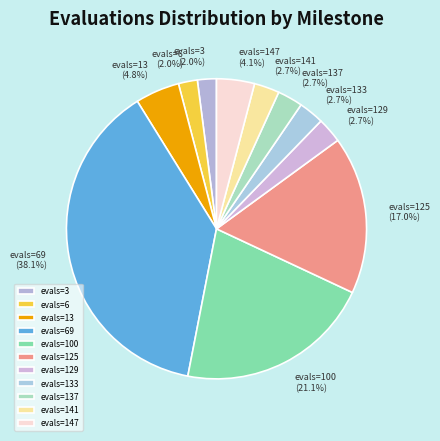

To the nearest percent, what percentage of the pie is evals=133?

3%